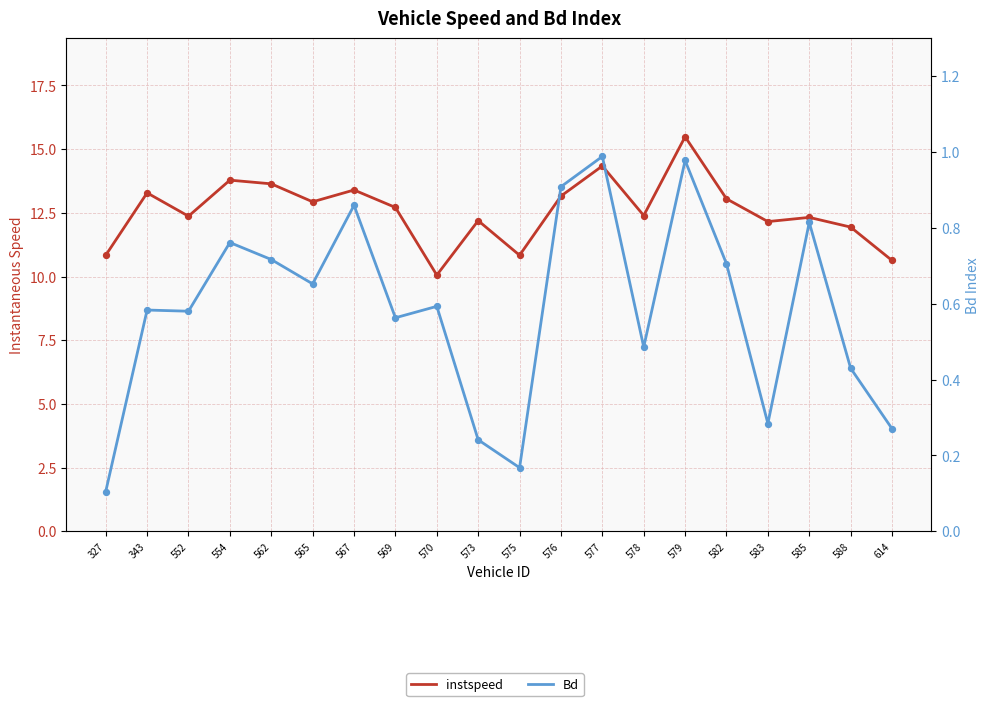

What are all the series names shown in the legend?

instspeed, Bd